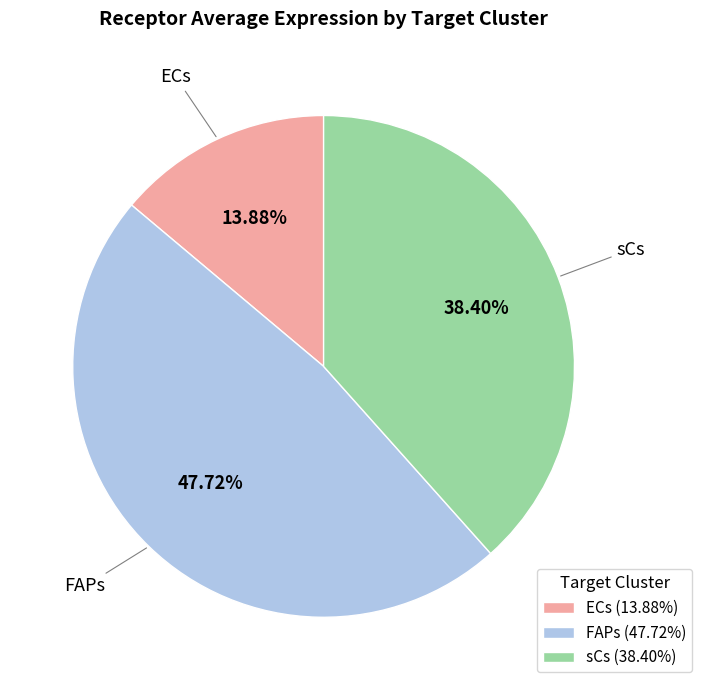

Do sCs and ECs together represent more than half of the pie?

Yes